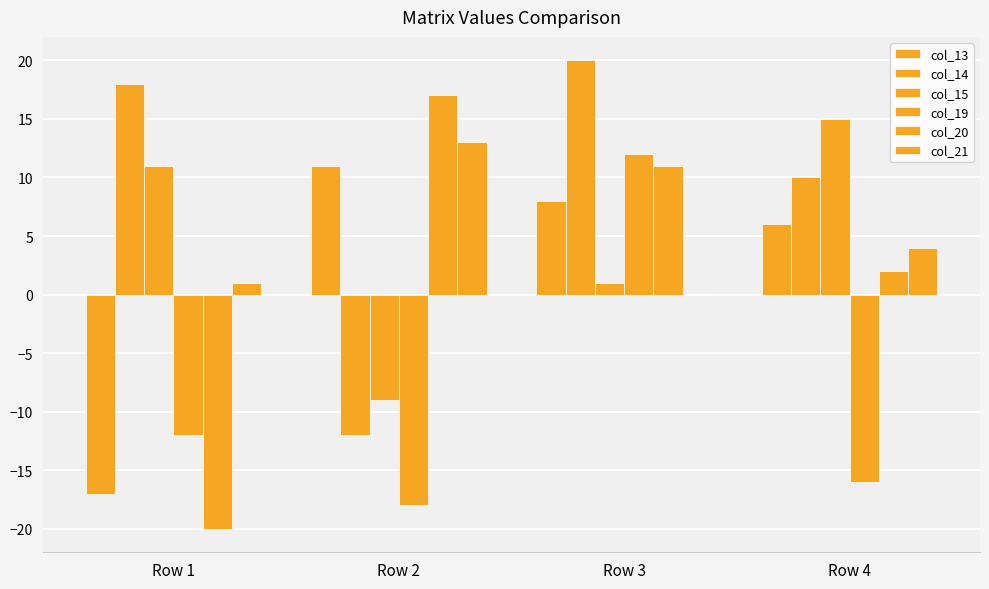

How many values in col_13 are above zero?

3